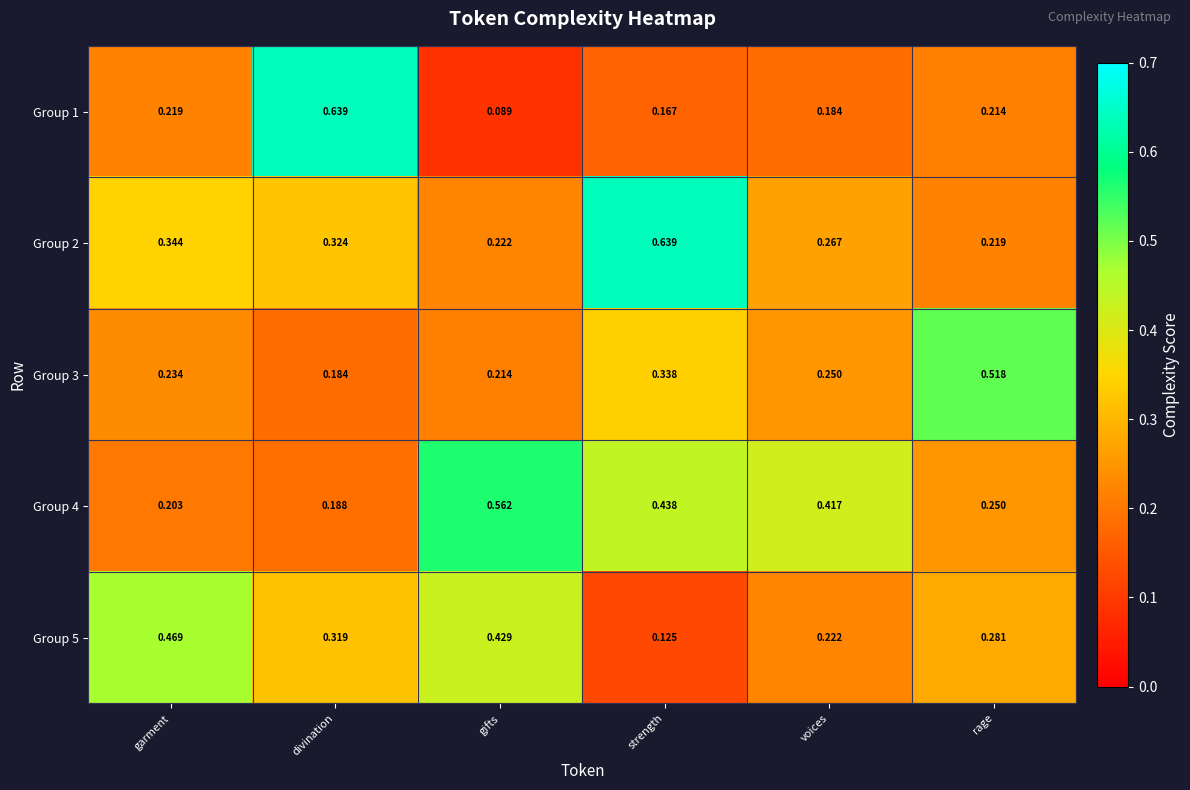

List the labels in order of Group 4 value, largest first.

gifts, strength, voices, rage, garment, divination